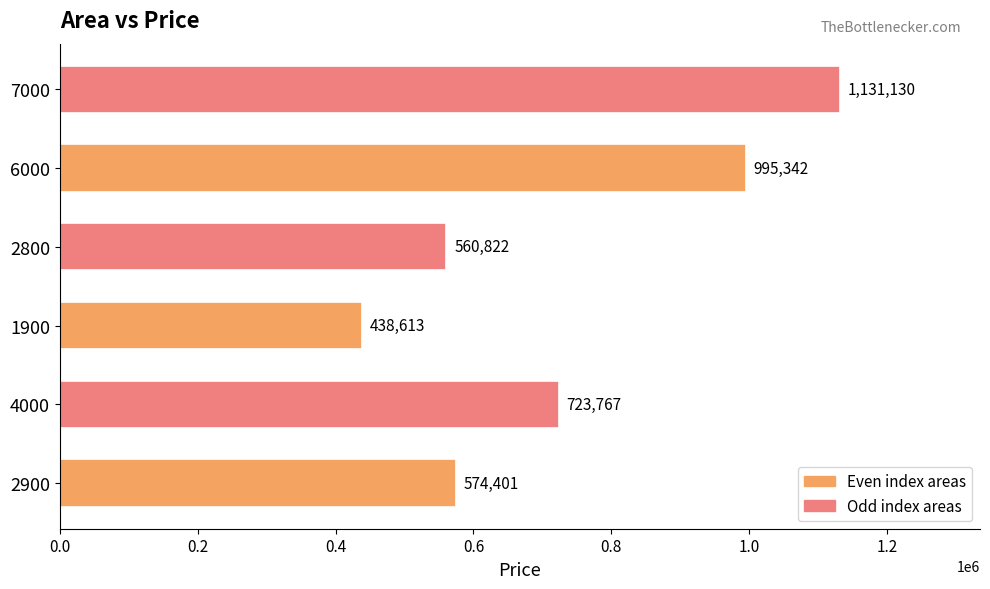

What value does the data have at 2900?

574400.7